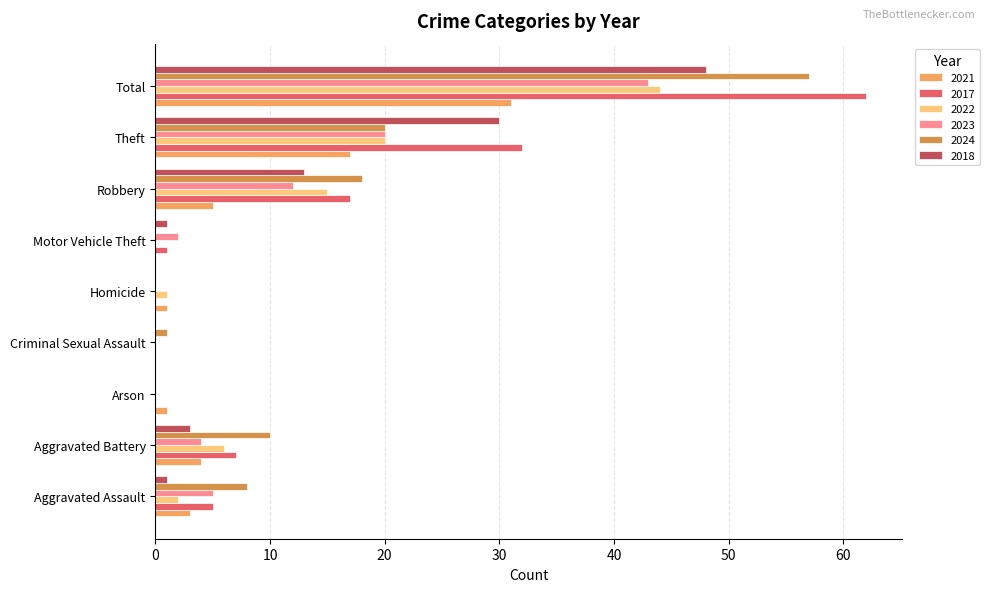

Is it true that 2024 equals -27 at Homicide?

False